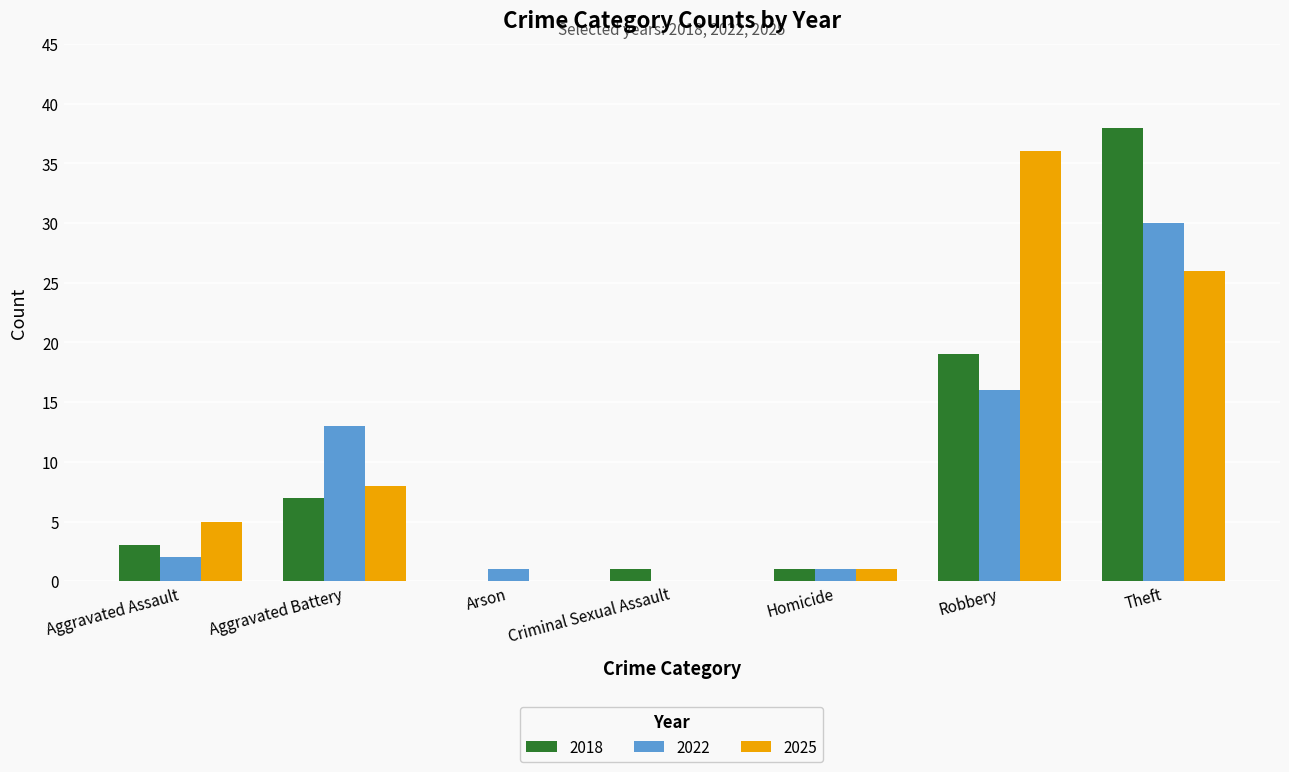

Are the bars grouped side by side (vs. stacked)?

Yes